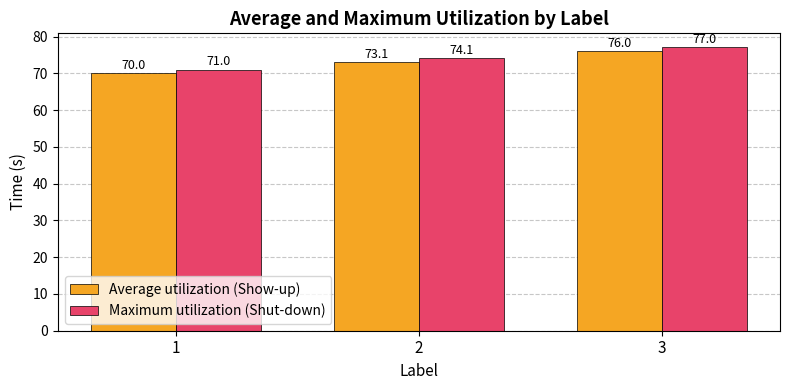

At which label does Average utilization (Show-up) reach its minimum?

1